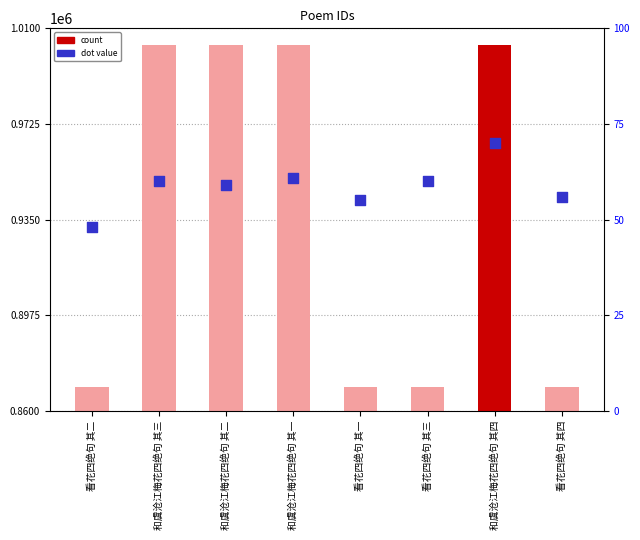

Is the value of dot at 看花四绝句 其一 greater than the value of col_0 at 看花四绝句 其三?

Yes